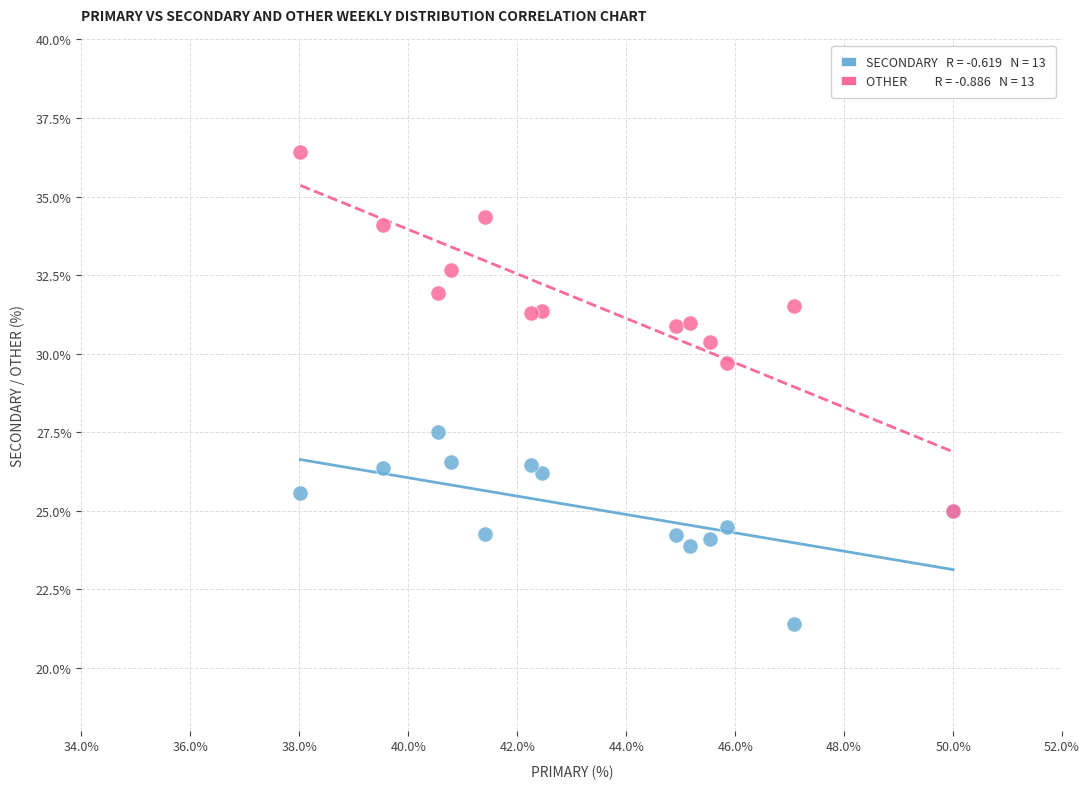

Across all series, what Y value is closest to 28?

27.5